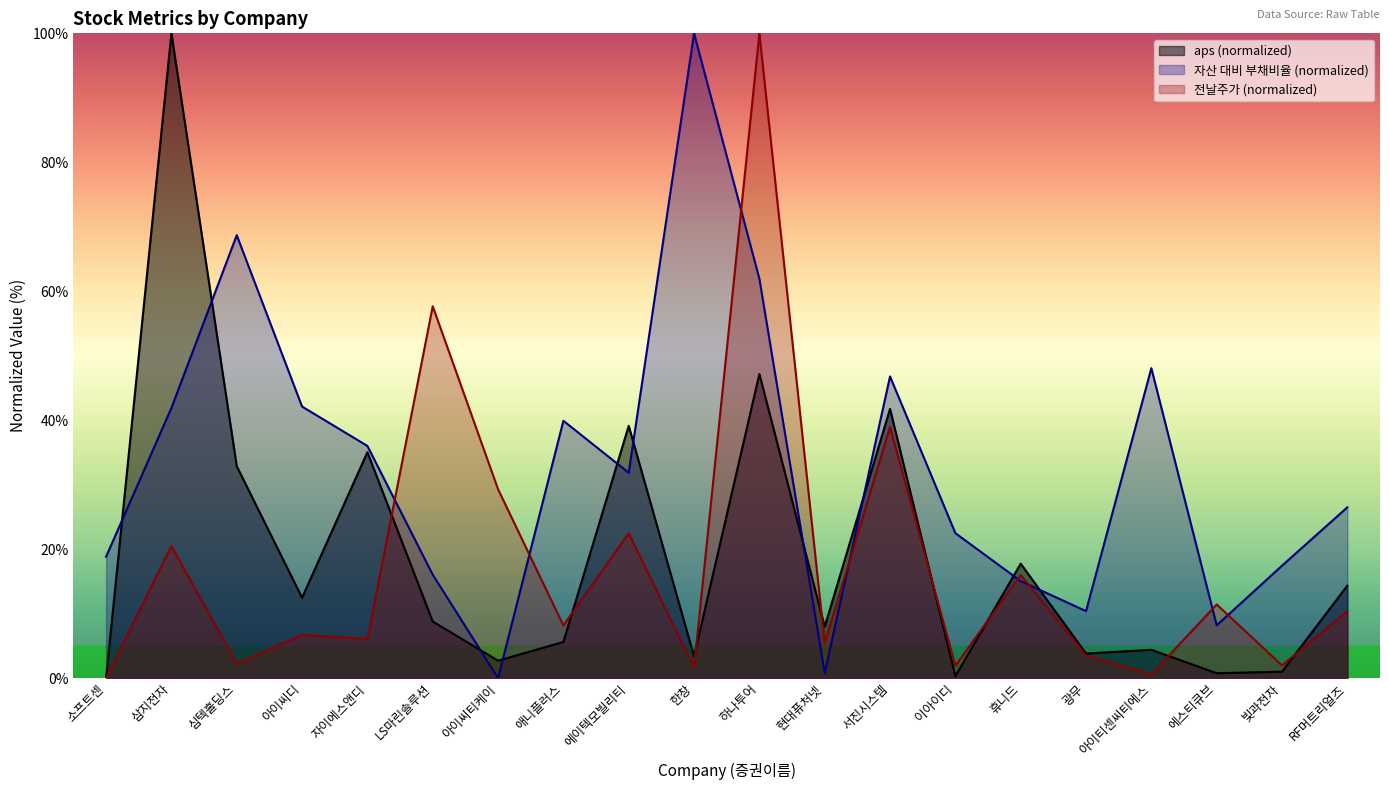

Which series changed the most between 아이씨티케이 and 이아이디?

전날주가 (normalized)